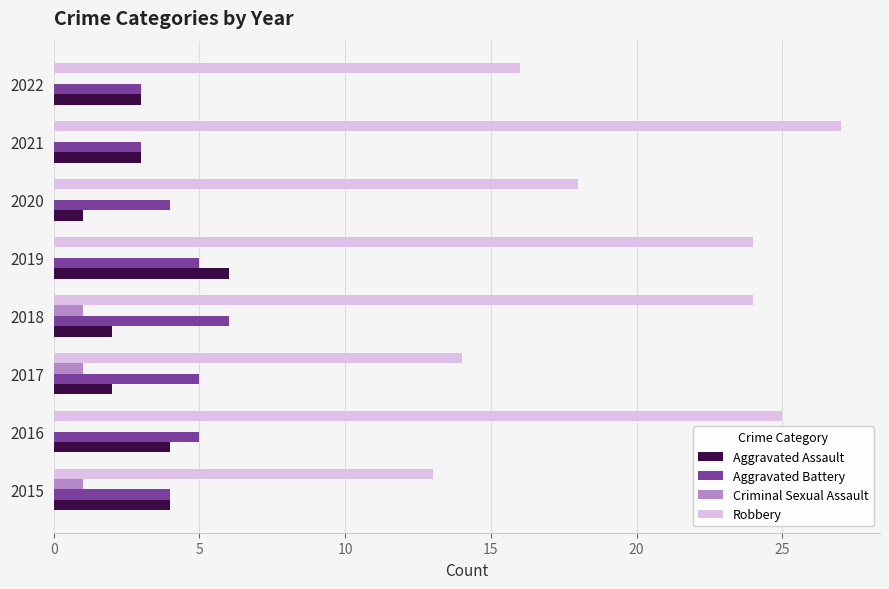

Read the Aggravated Assault value at 2022.

3